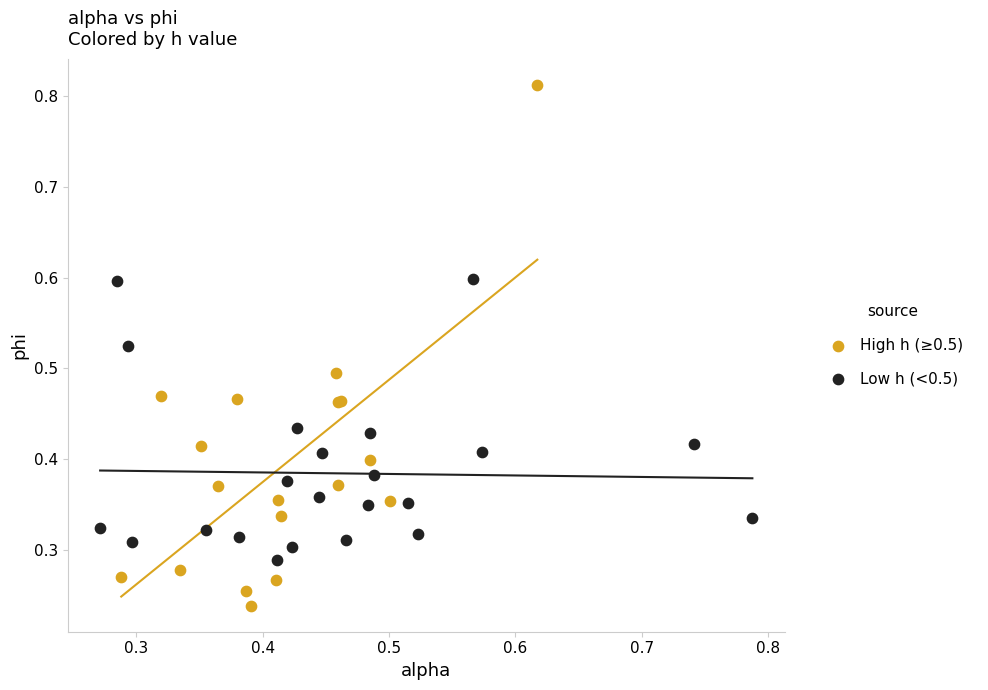

Which series reaches the minimum Y coordinate?

High h (≥0.5)